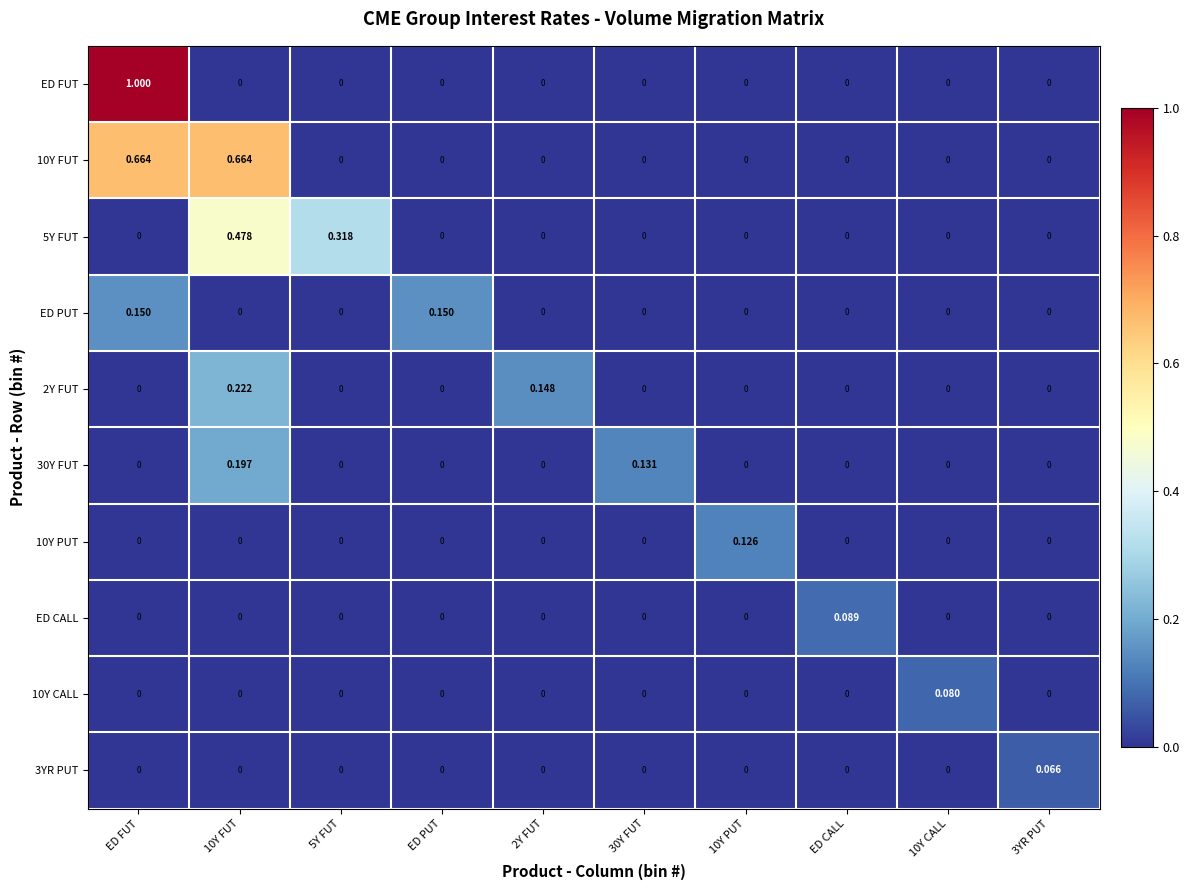

Which category has the highest value in the ED FUT series?

ED FUT